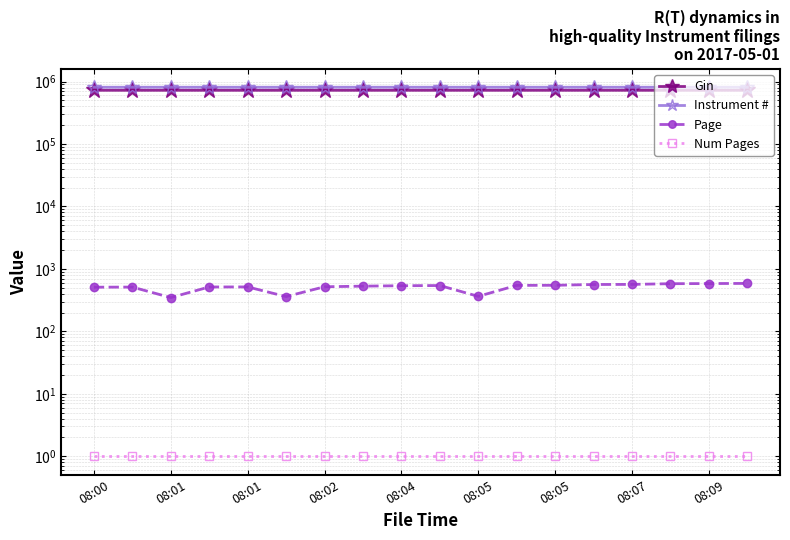

What is the average value of the Num Pages series?

1